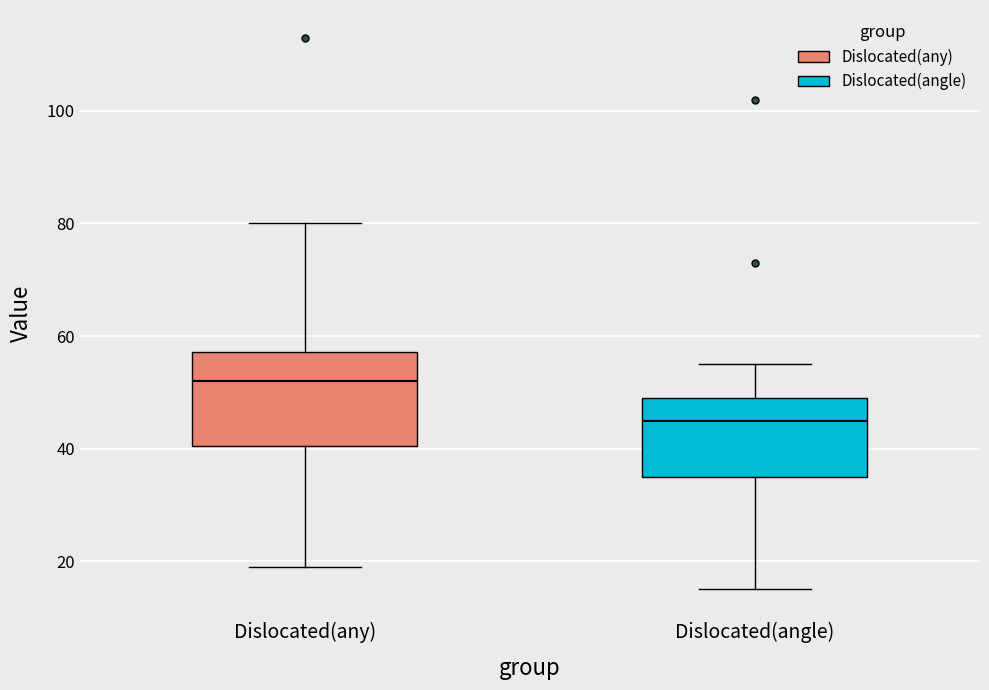

Which box's median line is the lowest?

Dislocated(angle)